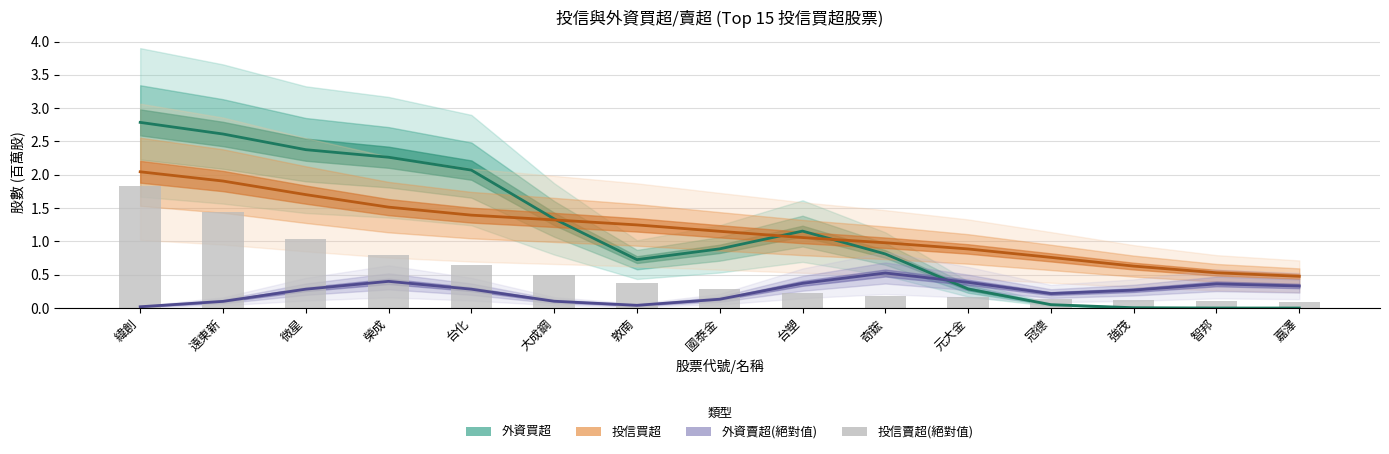

Reading left to right, what are all the values shown in this chart?

外資買超: 緯創=2.8	遠東新=2.6	微星=2.4	榮成=2.3	台化=2.1	大成鋼=1.3	敦南=0.7	國泰金=0.9	台塑=1.2	奇鋐=0.8	元大金=0.3	冠德=0.1	強茂=0.0	智邦=0.0	嘉澤=0.0
投信買超: 緯創=2.0	遠東新=1.9	微星=1.7	榮成=1.5	台化=1.4	大成鋼=1.3	敦南=1.2	國泰金=1.2	台塑=1.1	奇鋐=1.0	元大金=0.9	冠德=0.8	強茂=0.6	智邦=0.5	嘉澤=0.5
外資賣超(絕對值): 緯創=0.0	遠東新=0.1	微星=0.3	榮成=0.4	台化=0.3	大成鋼=0.1	敦南=0.0	國泰金=0.1	台塑=0.4	奇鋐=0.5	元大金=0.4	冠德=0.2	強茂=0.3	智邦=0.4	嘉澤=0.3
投信賣超(絕對值): 緯創=1.8	遠東新=1.4	微星=1.0	榮成=0.8	台化=0.6	大成鋼=0.5	敦南=0.4	國泰金=0.3	台塑=0.2	奇鋐=0.2	元大金=0.2	冠德=0.1	強茂=0.1	智邦=0.1	嘉澤=0.1